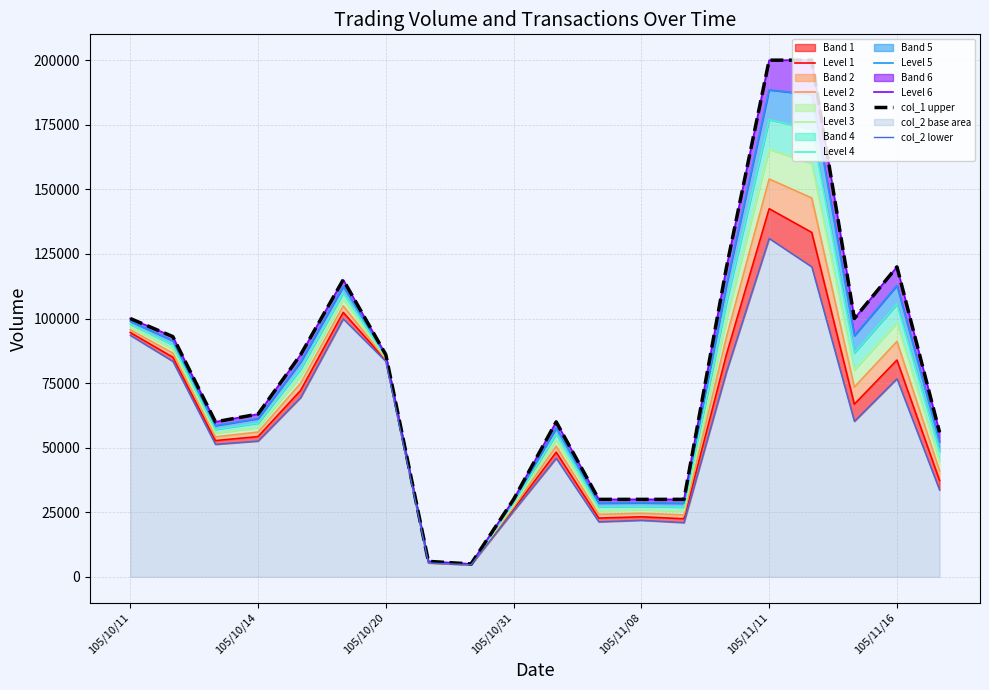

Which series has the largest total across all categories?

col_1